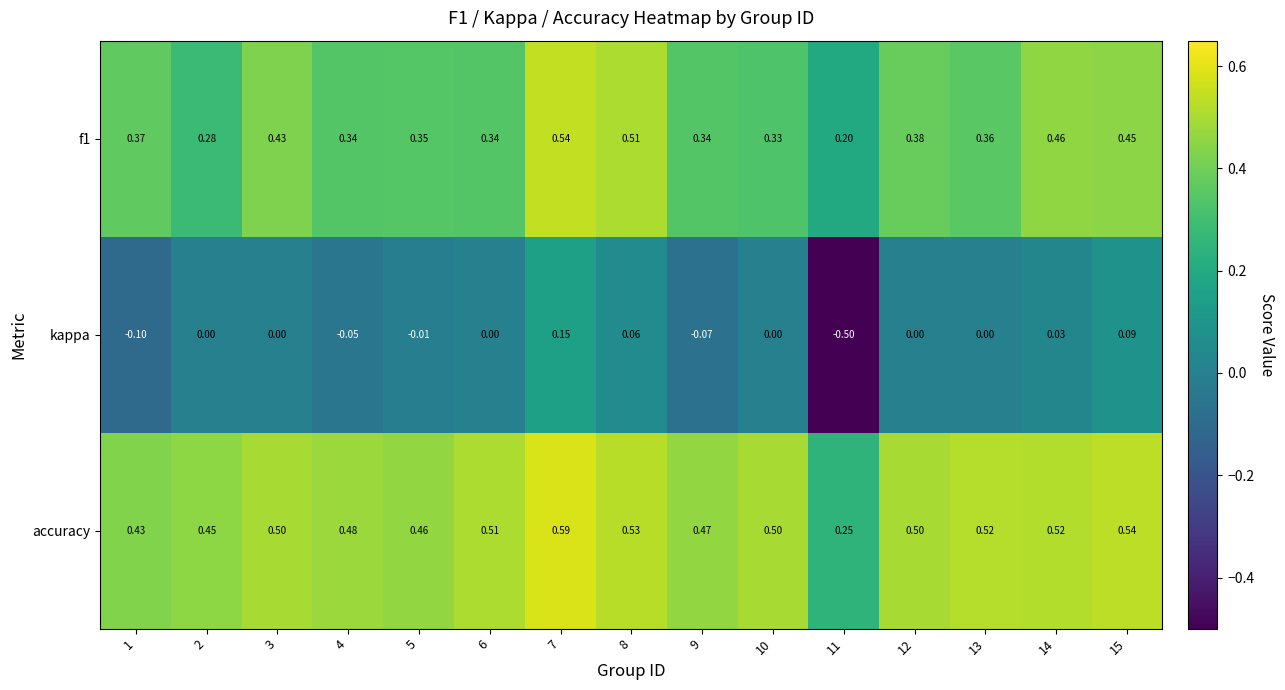

Which series has the largest range (max minus min)?

kappa